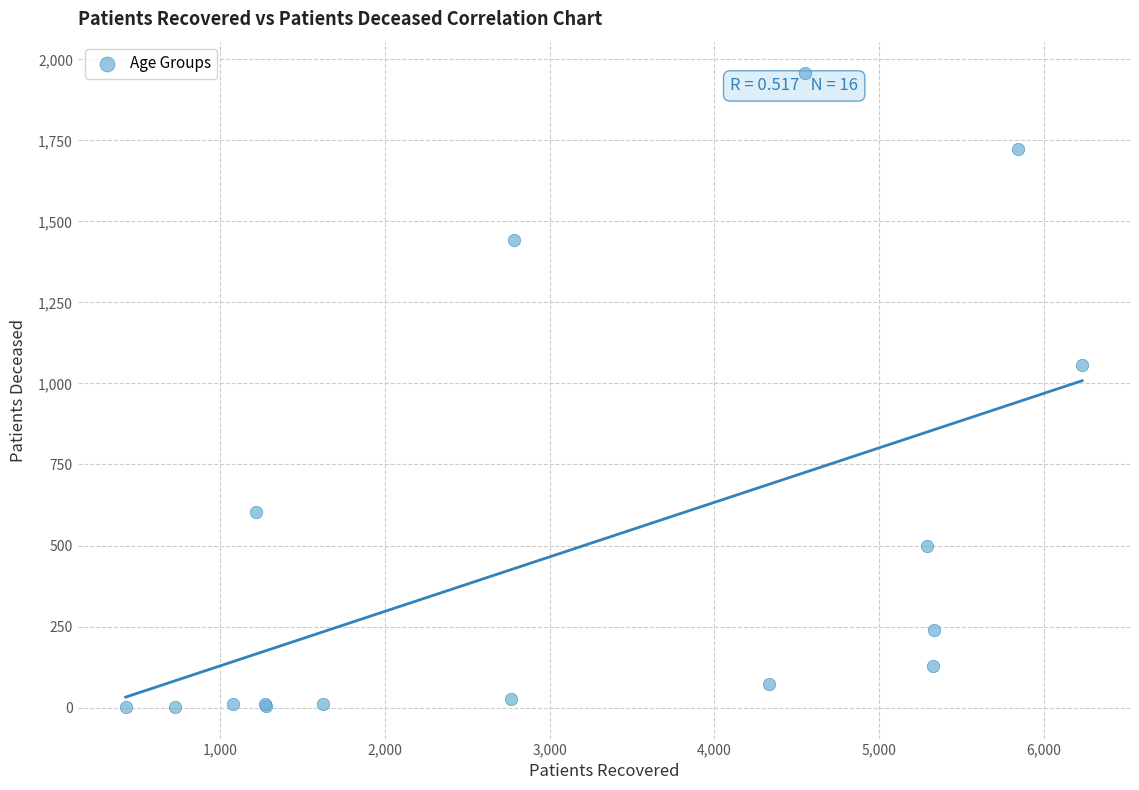

What Y value in the scatter plot is closest to 979?

1056